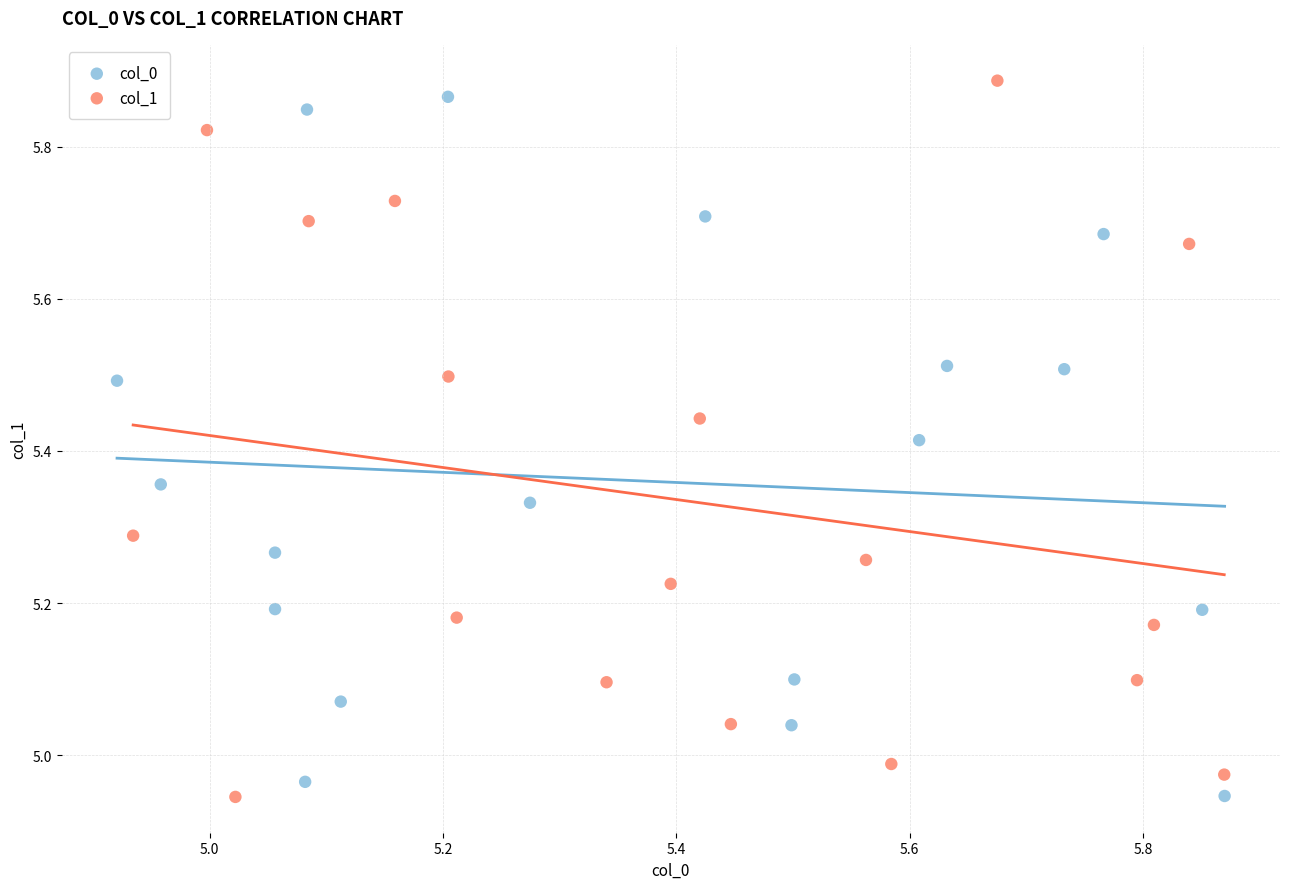

What are all the series names shown in the legend?

col_0, col_1